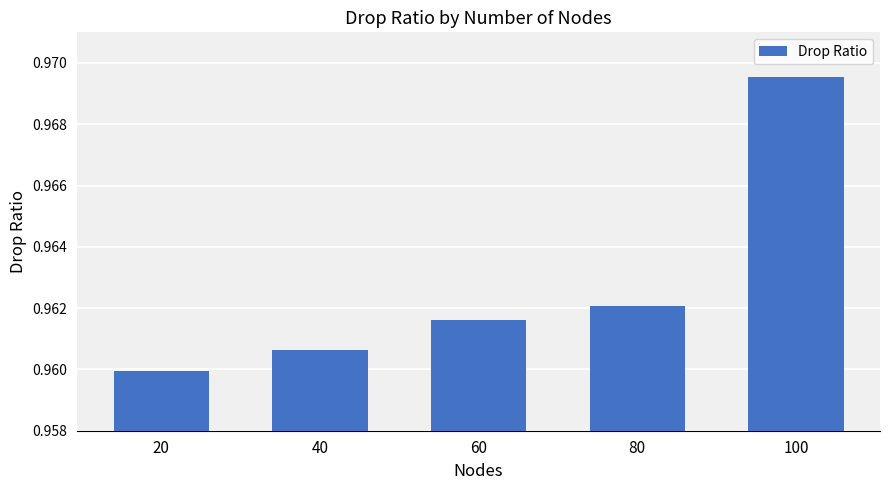

List the labels in order of value, largest first.

100, 80, 60, 40, 20